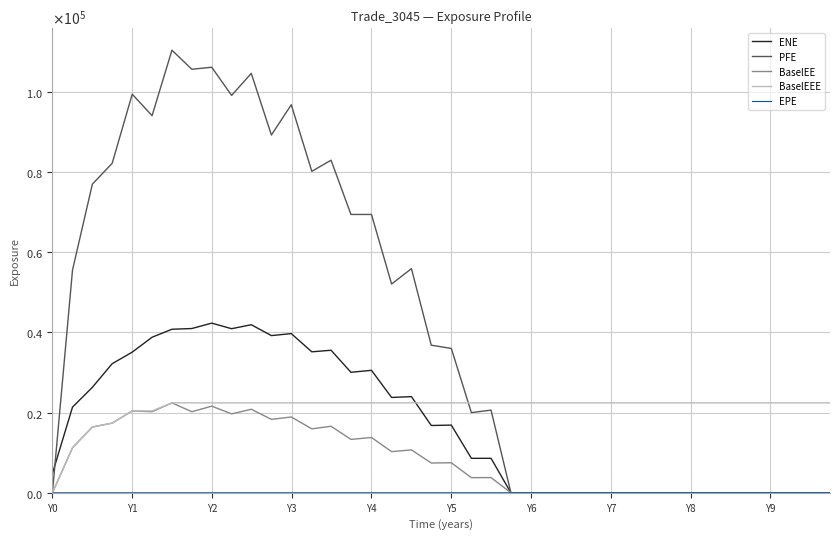

What is the average value of the ENE series?

16850.9